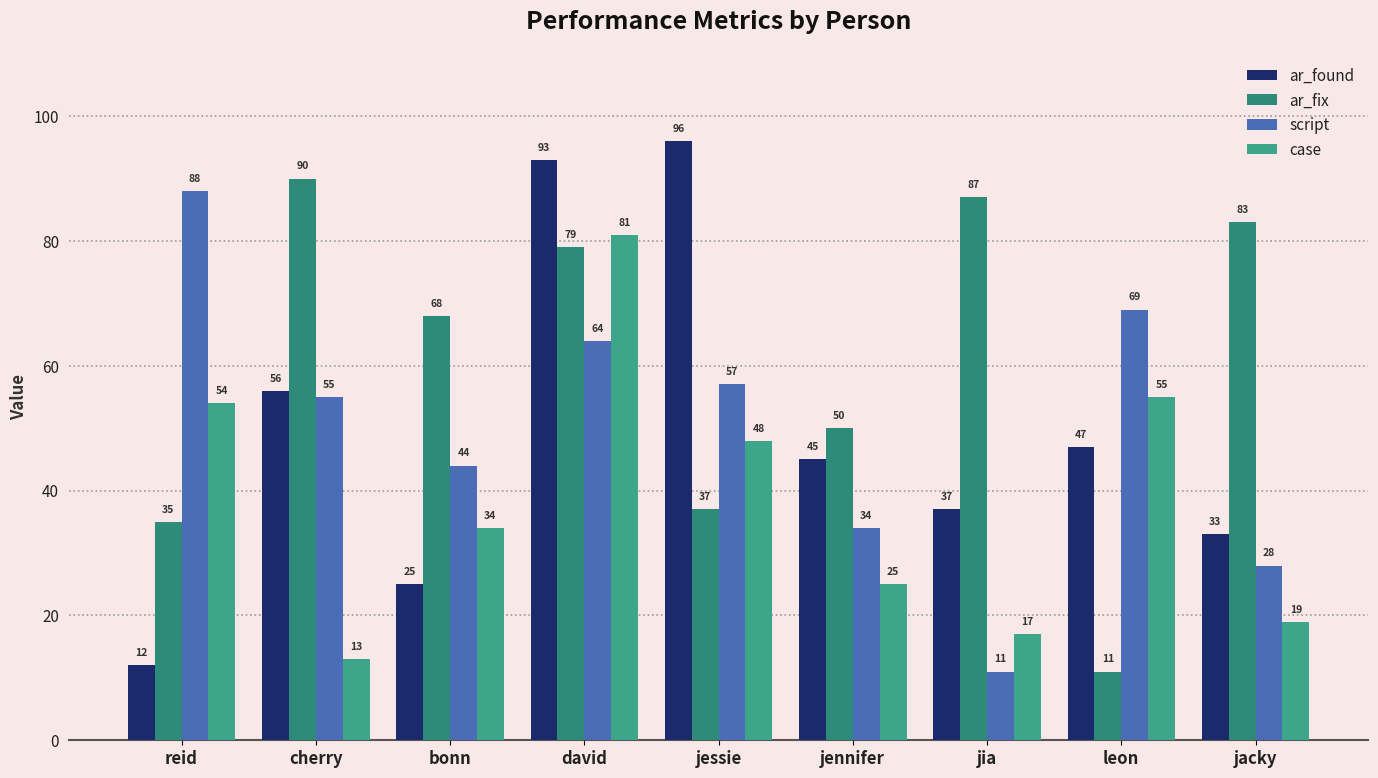

Reading left to right, transcribe all the data shown in this chart.

ar_found: 12	56	25	93	96	45	37	47	33
ar_fix: 35	90	68	79	37	50	87	11	83
script: 88	55	44	64	57	34	11	69	28
case: 54	13	34	81	48	25	17	55	19